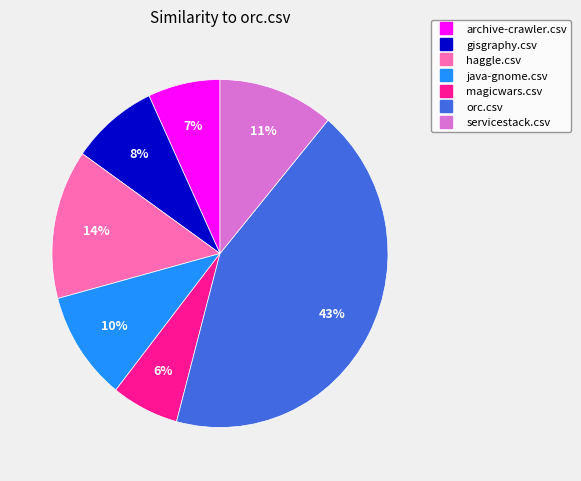

What is the largest slice in the pie chart?

orc.csv